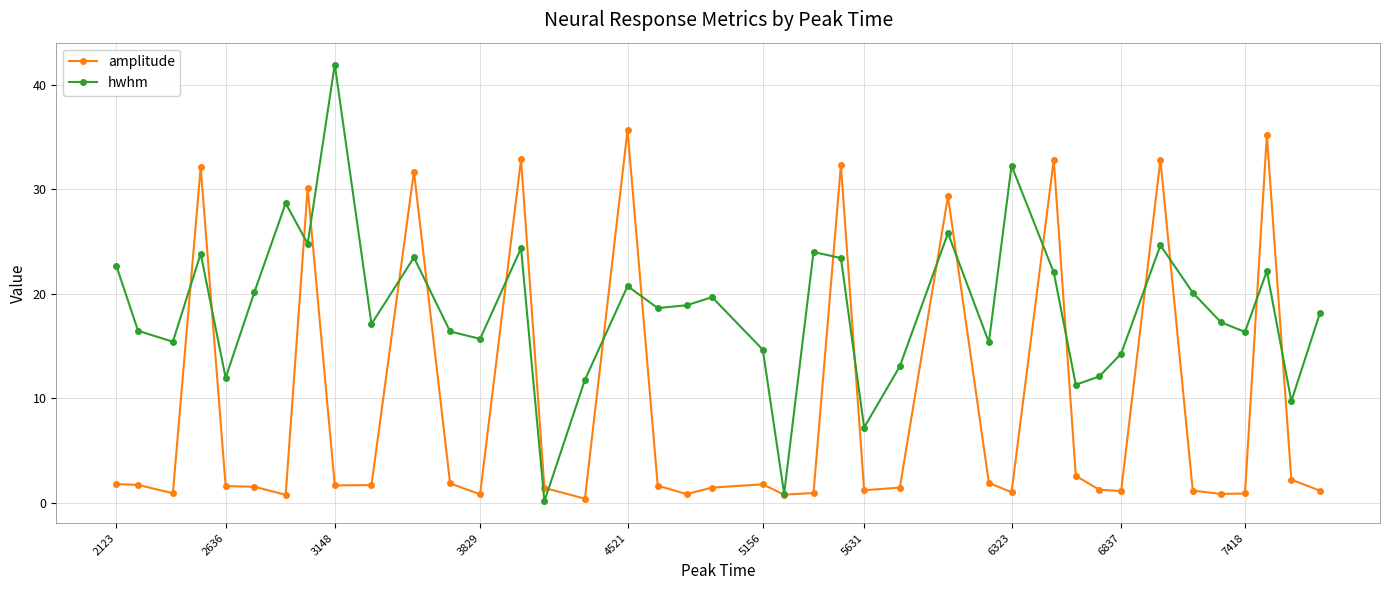

What is the difference between the second highest and minimum values in the amplitude series?

34.8